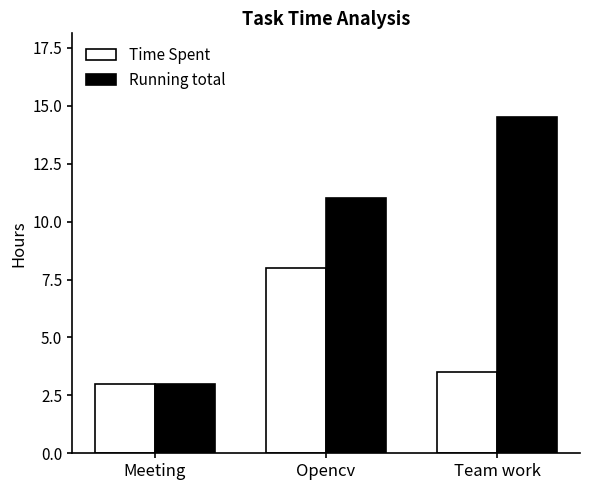

Read the Time Spent value at Meeting.

3.0